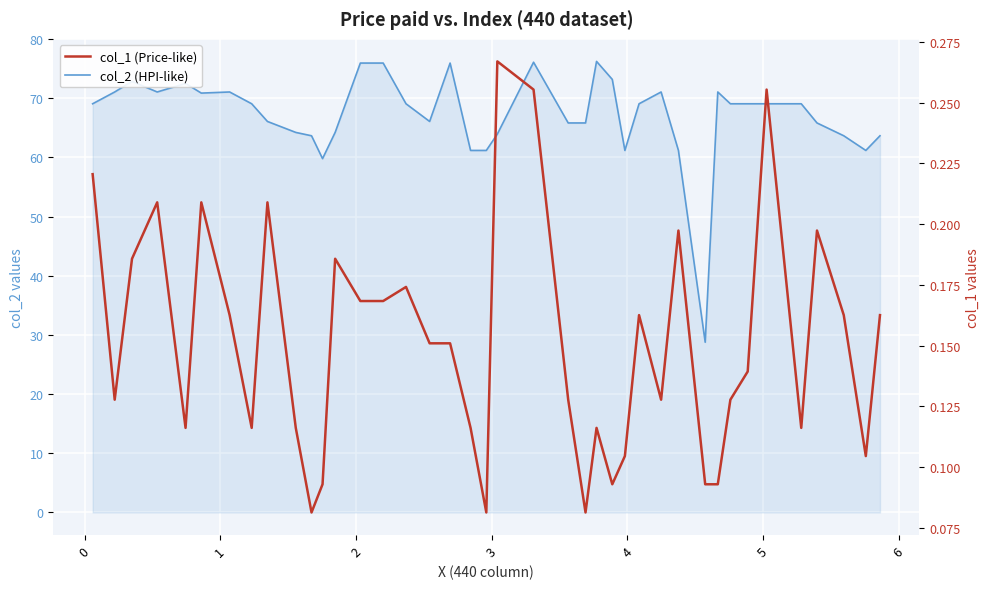

True or false: col_1 (Price-like) has more than 1 interior local peaks.

True